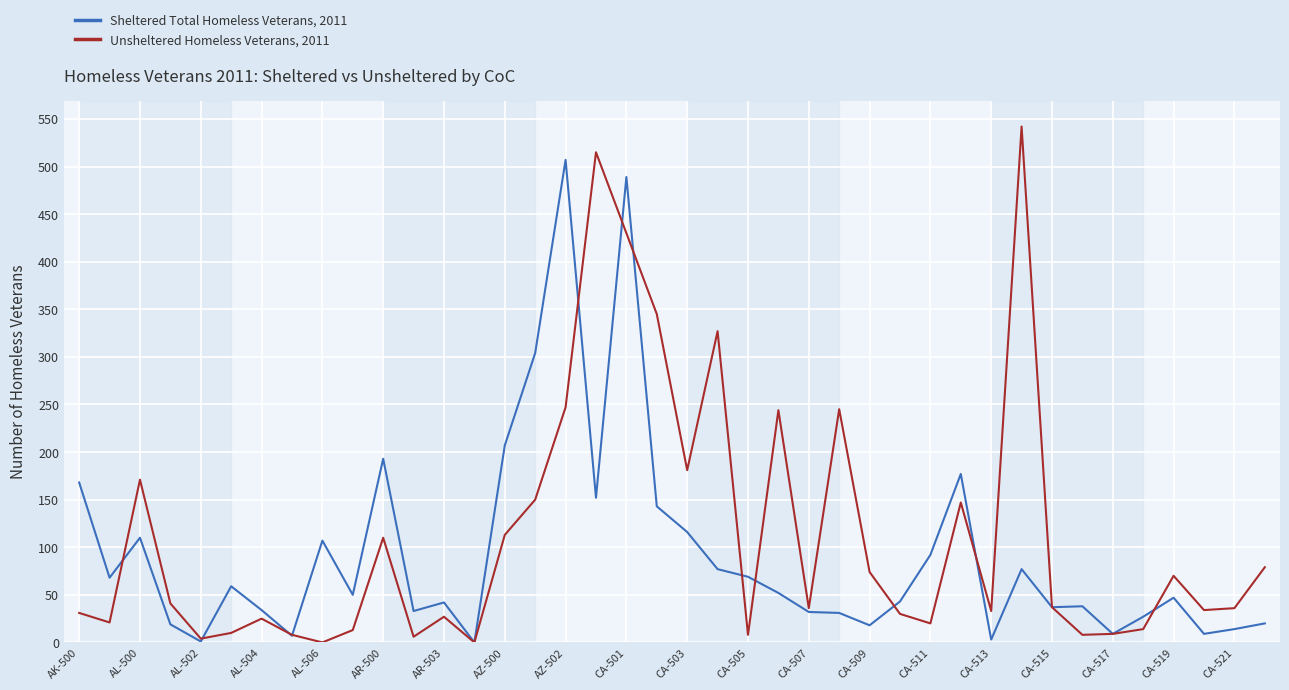

List the series in order of their overall mean, lowest first.

Sheltered Total Homeless Veterans, 2011, Unsheltered Homeless Veterans, 2011